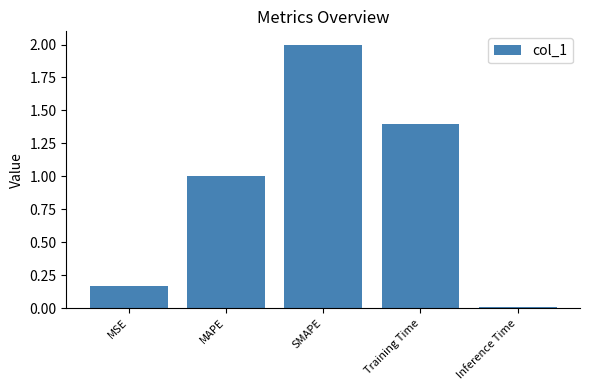

What is the label of the 3rd bar from the left?

SMAPE